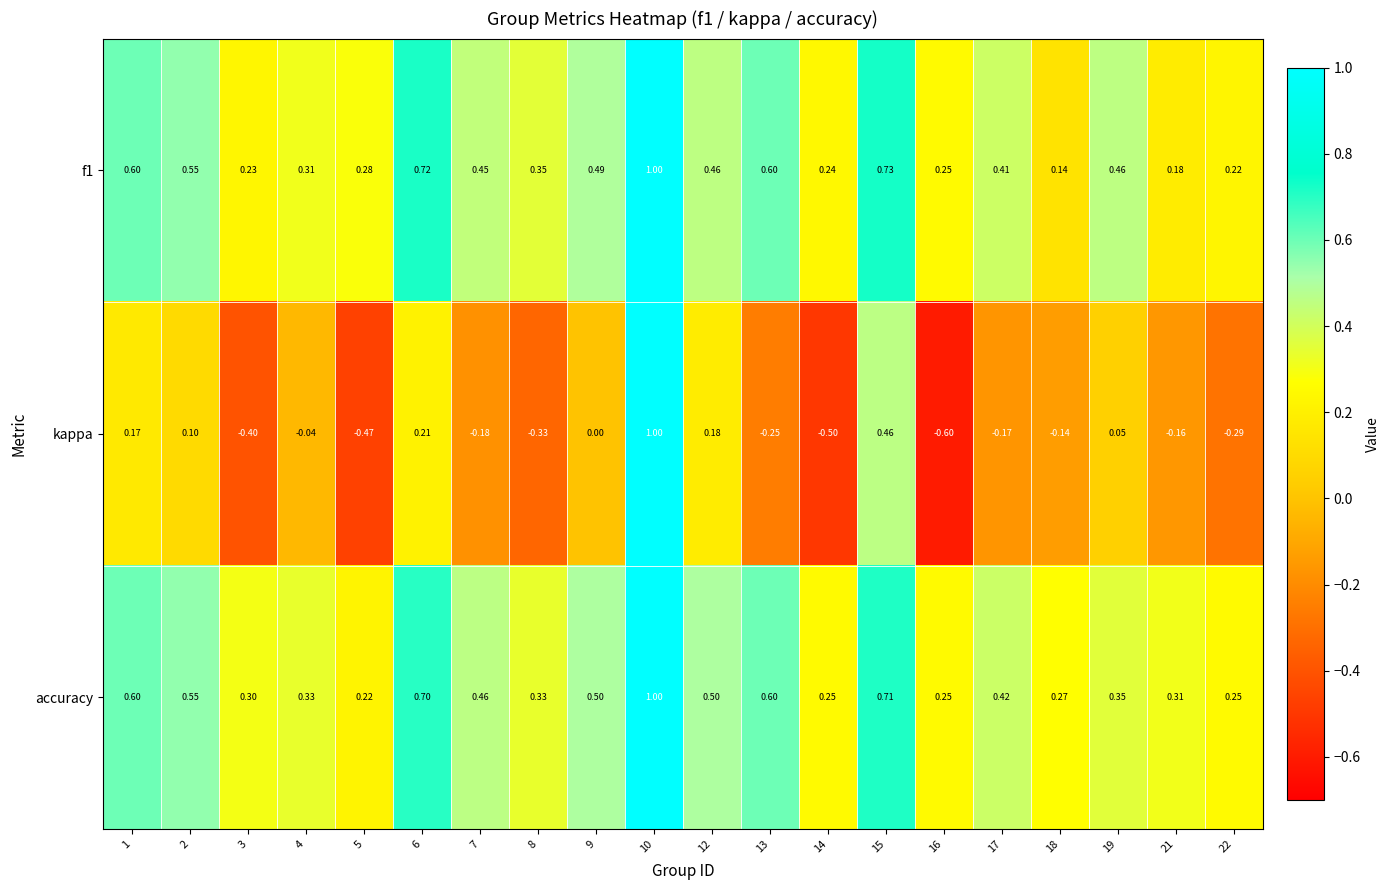

At which category is the sum across all series the highest?

10